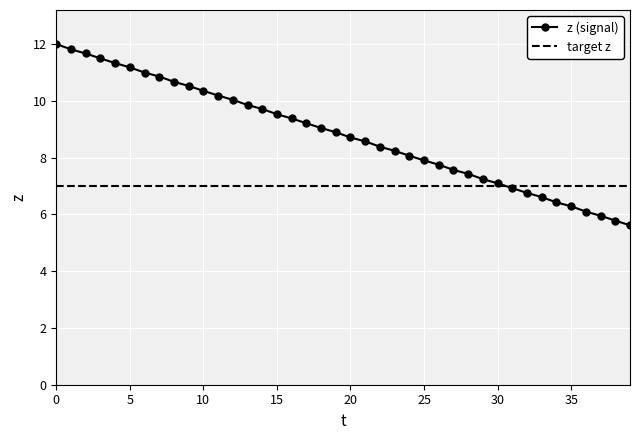

What is the minimum value shown in the chart?

5.6